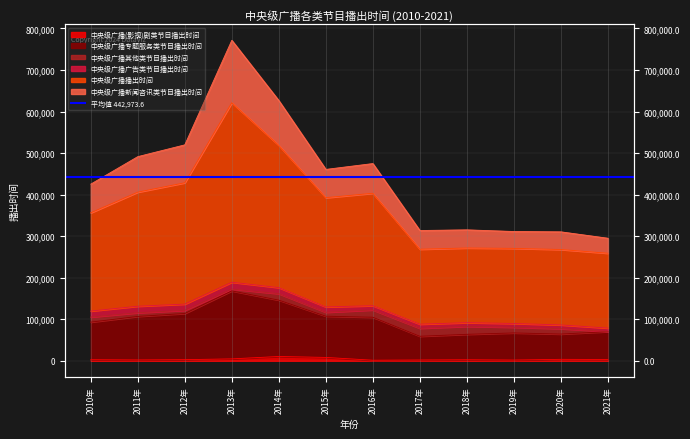

Is it true that 中央级广播专题服务类节目播出时间 equals 271356.3 at 2013年?

False